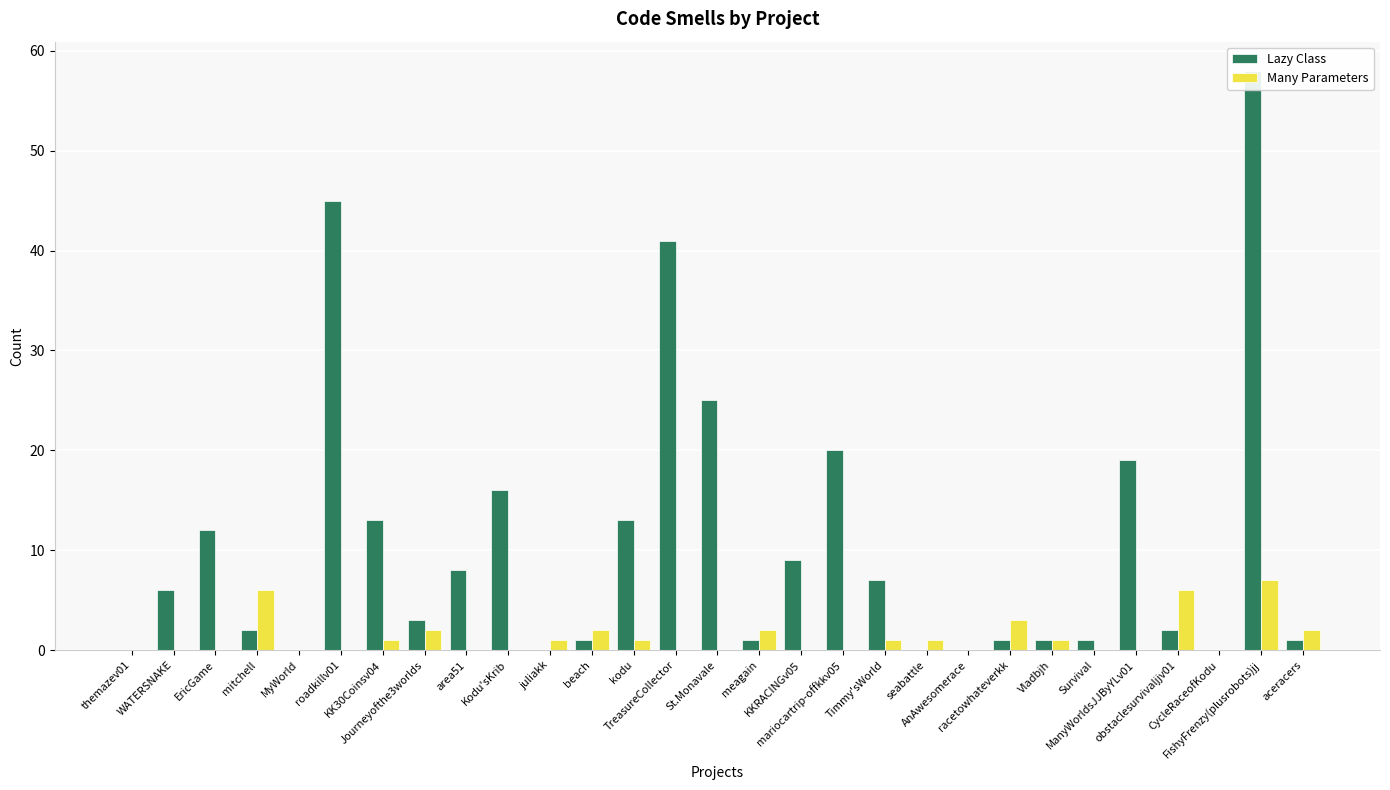

What are all the series names shown in the legend?

Lazy Class, Many Parameters